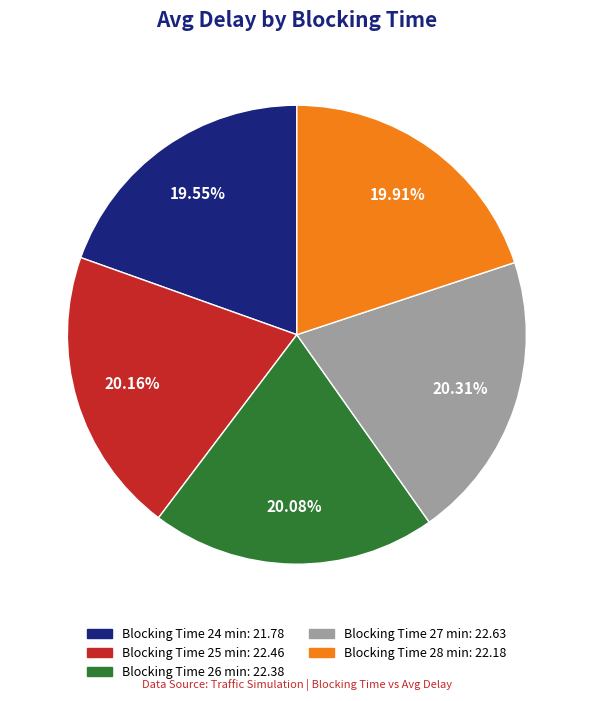

Does any single category account for the majority?

No